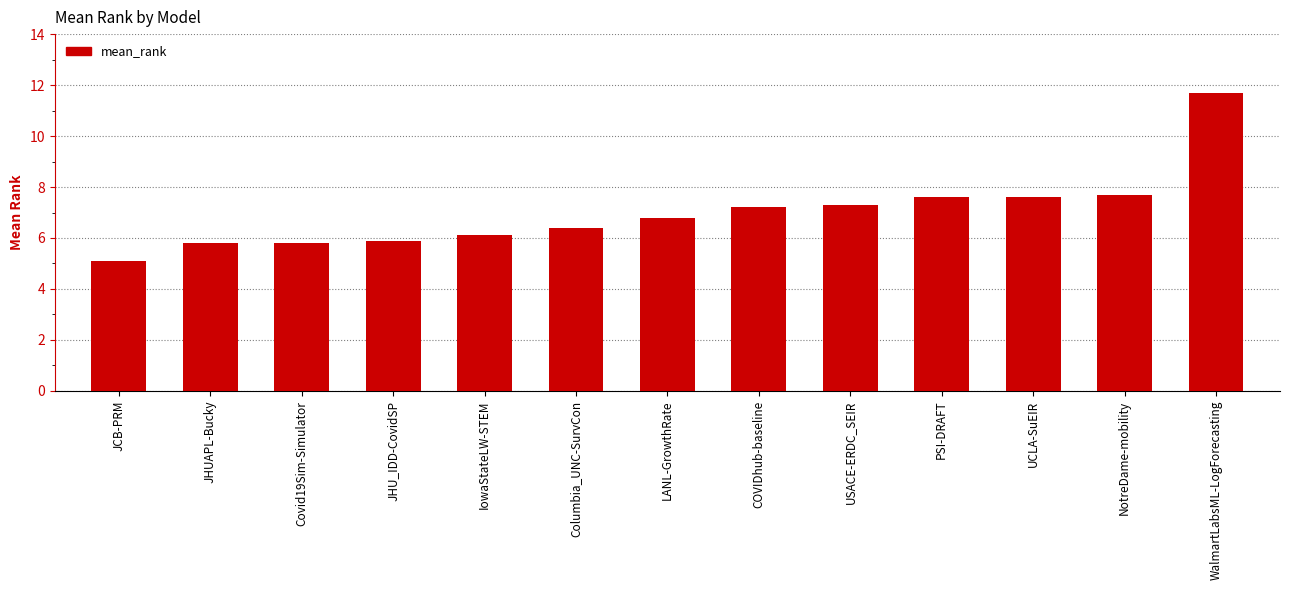

Reading left to right, list all the values displayed in this chart.

JCB-PRM=5.1	JHUAPL-Bucky=5.8	Covid19Sim-Simulator=5.8	JHU_IDD-CovidSP=5.9	IowaStateLW-STEM=6.1	Columbia_UNC-SurvCon=6.4	LANL-GrowthRate=6.8	COVIDhub-baseline=7.2	USACE-ERDC_SEIR=7.3	PSI-DRAFT=7.6	UCLA-SuEIR=7.6	NotreDame-mobility=7.7	WalmartLabsML-LogForecasting=11.7